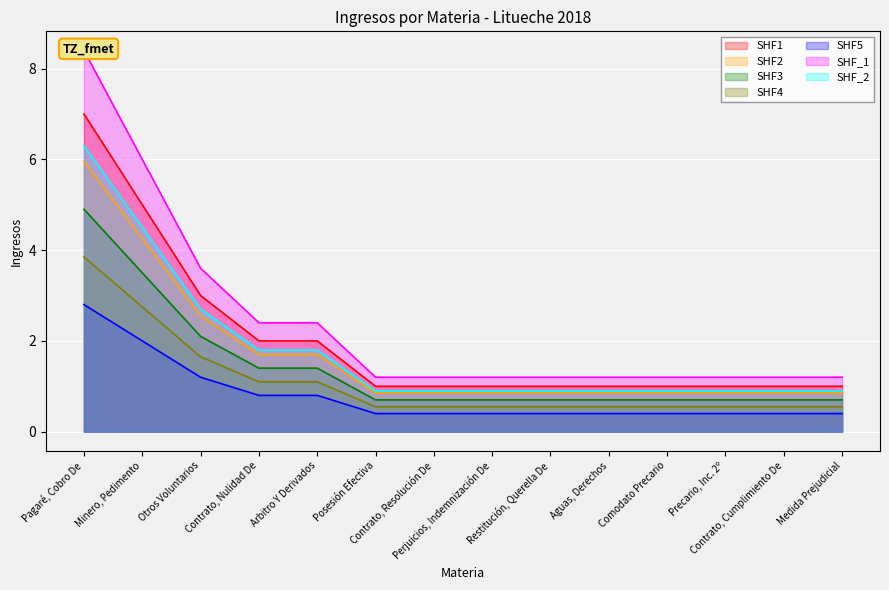

List the labels in order of value, largest first.

Pagaré, Cobro De, Minero, Pedimento, Otros Voluntarios, Contrato, Nulidad De, Arbitro Y Derivados, Posesión Efectiva, Contrato, Resolución De, Perjuicios, Indemnización De, Restitución, Querella De, Aguas, Derechos, Comodato Precario, Precario, Inc. 2º, Contrato, Cumplimiento De, Medida Prejudicial